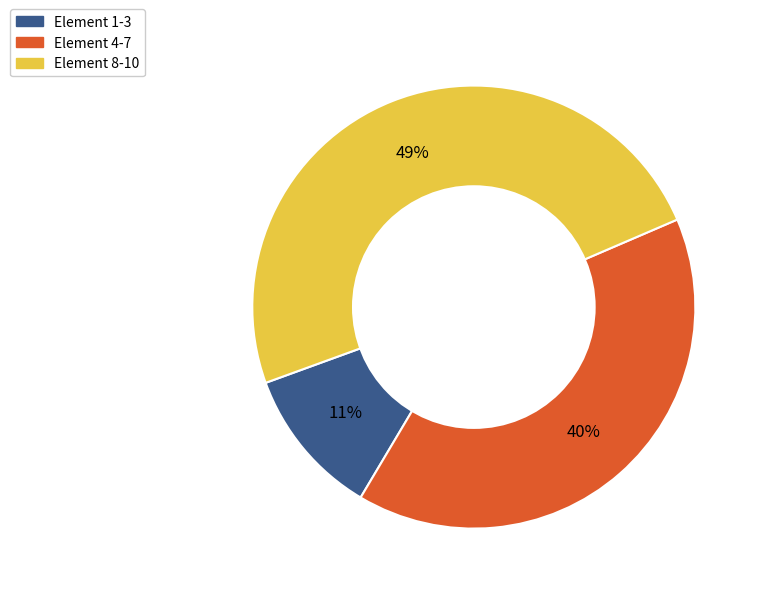

Between Element 4-7 and Element 8-10, which is larger?

Element 8-10